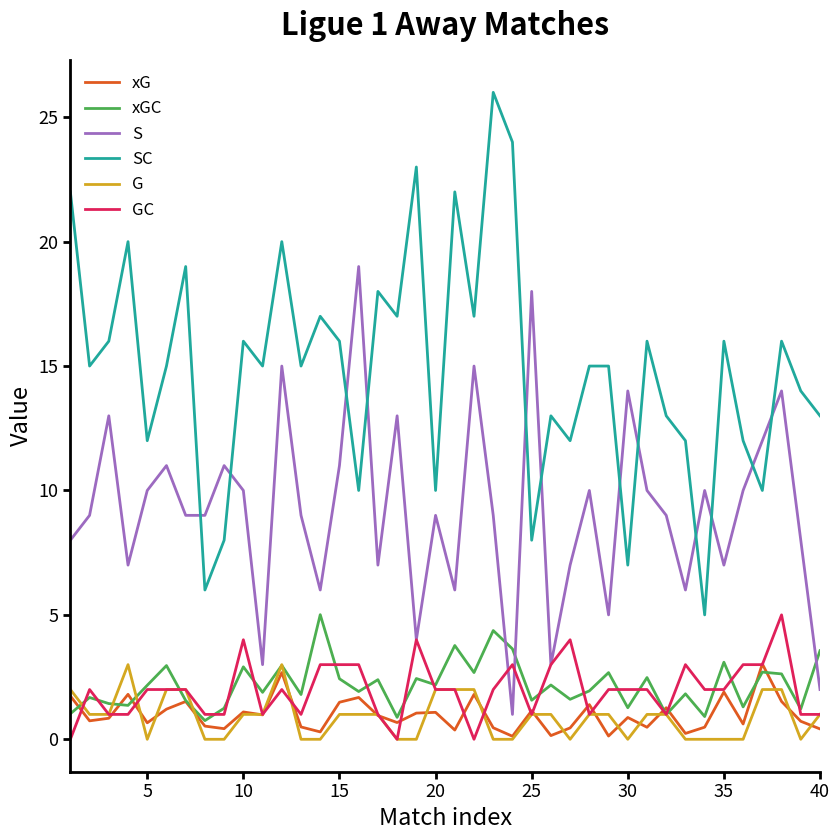

What is the greatest value displayed?

26.0